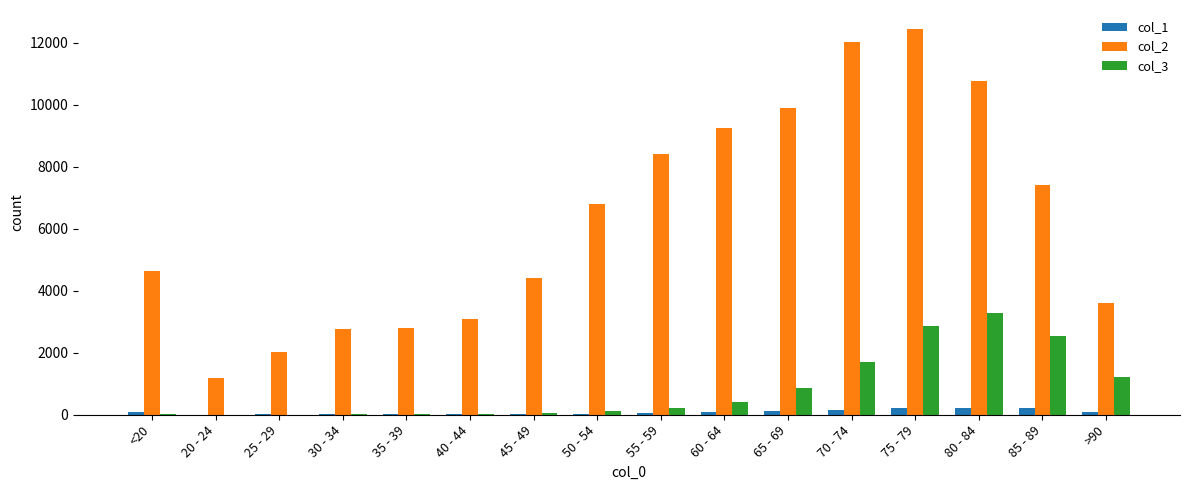

How many categories are shown in the chart?

16